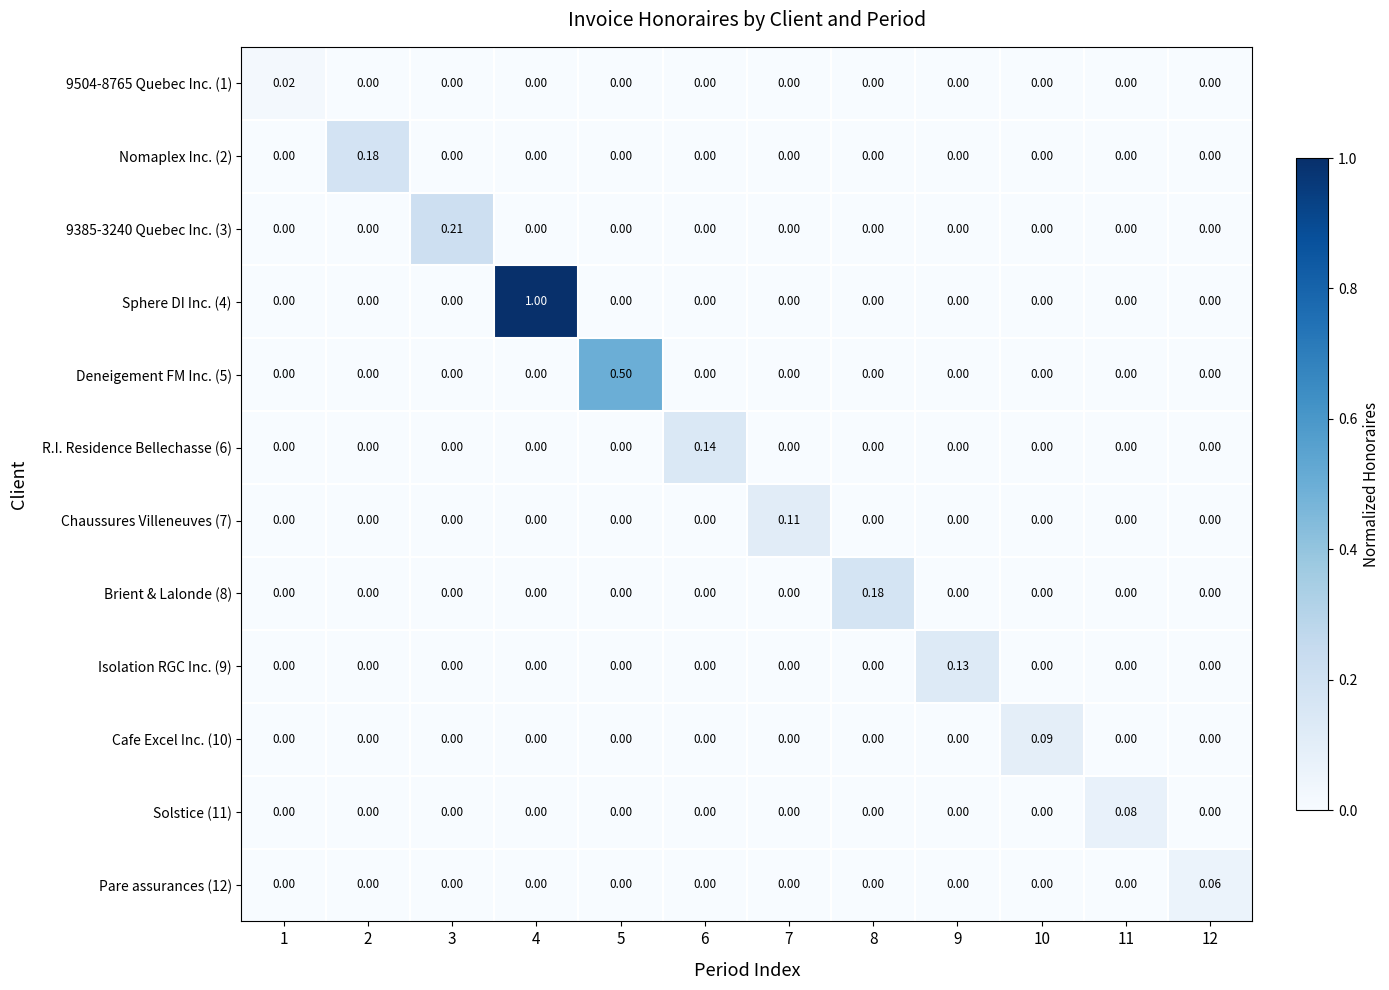

What is the difference between the highest and lowest values at 2?

0.2